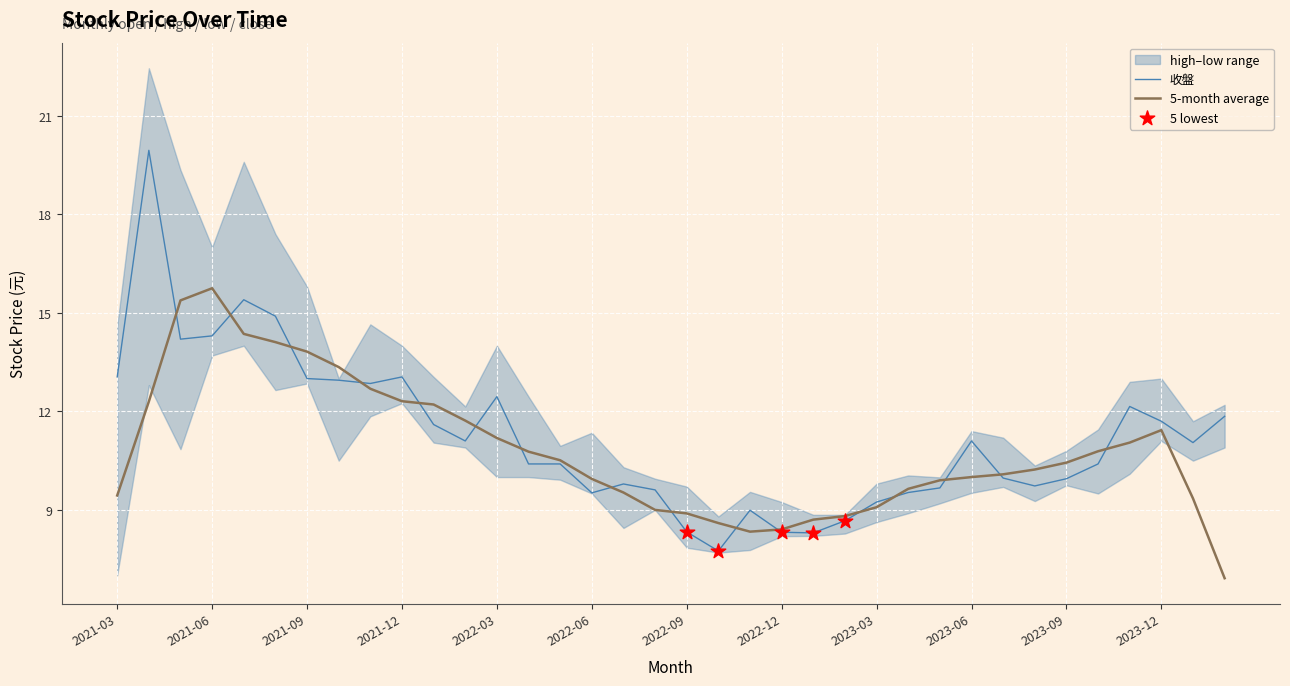

Is the value of 收盤 at 2021-05 greater than the value of 開盤 at 2023-09?

Yes